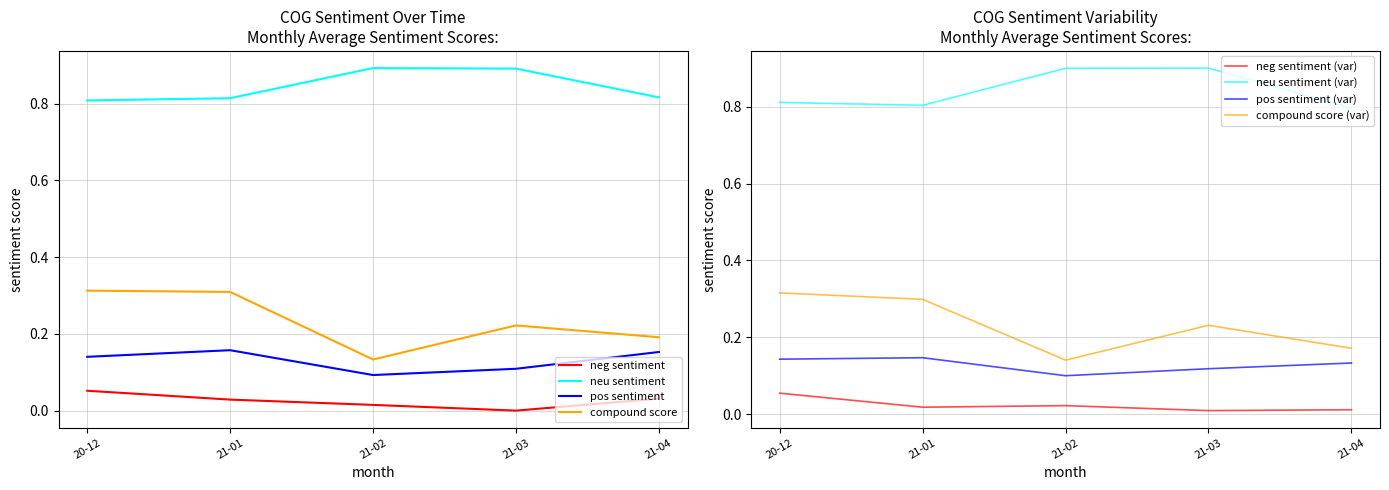

The neu sentiment series shows 0.9 at 21-03. True or false?

True